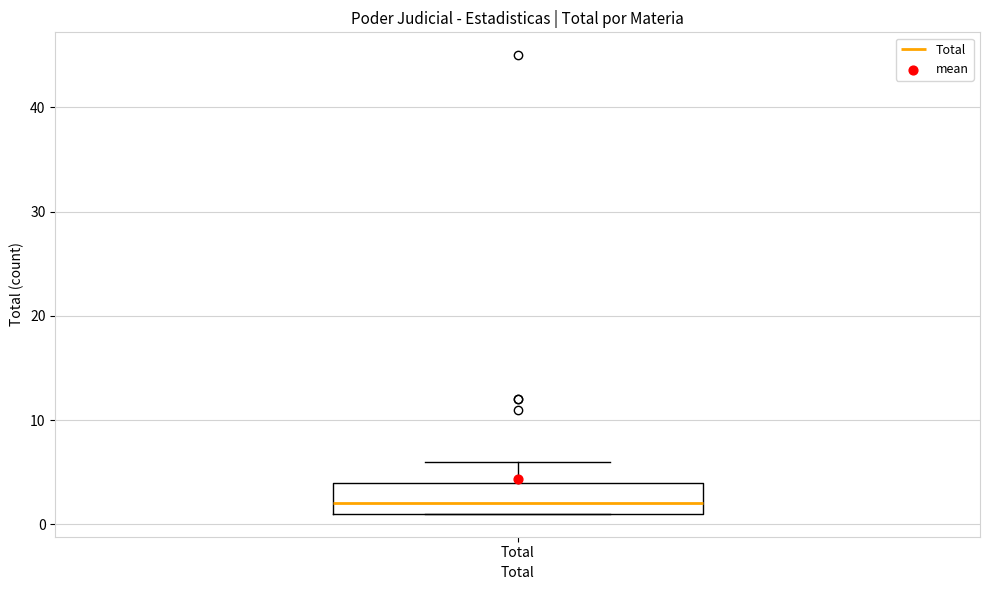

Read this box plot against the y-axis: the position of the median line, the range covered by the box, and the ends of both whiskers. The values are not printed on the chart, so give them approximately, as read against the axis.

median 2, box 1 to 4, whiskers 1 to 6